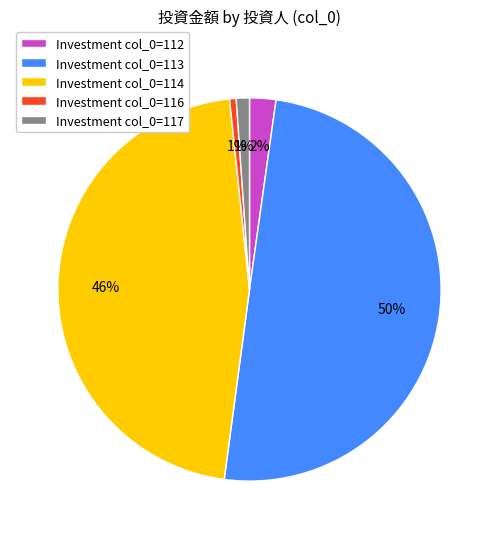

To the nearest percent, what percentage of the pie is Investment col_0=113?

50%